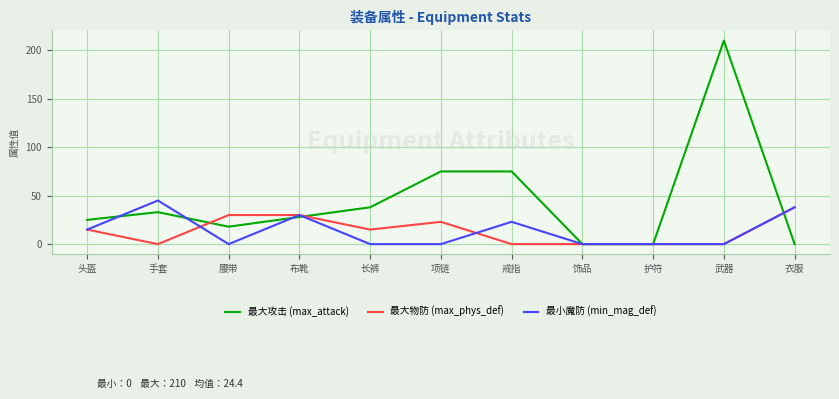

Which label corresponds to the largest value in the chart?

武器